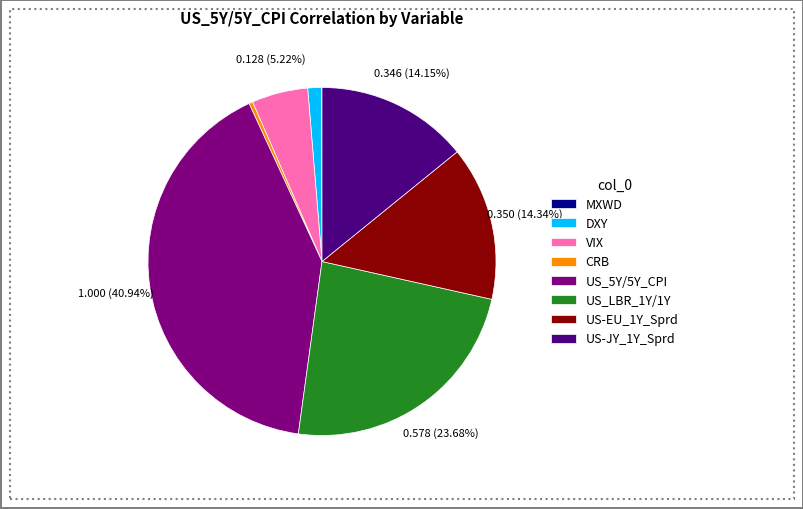

Which category has the biggest portion of the pie?

US_5Y/5Y_CPI